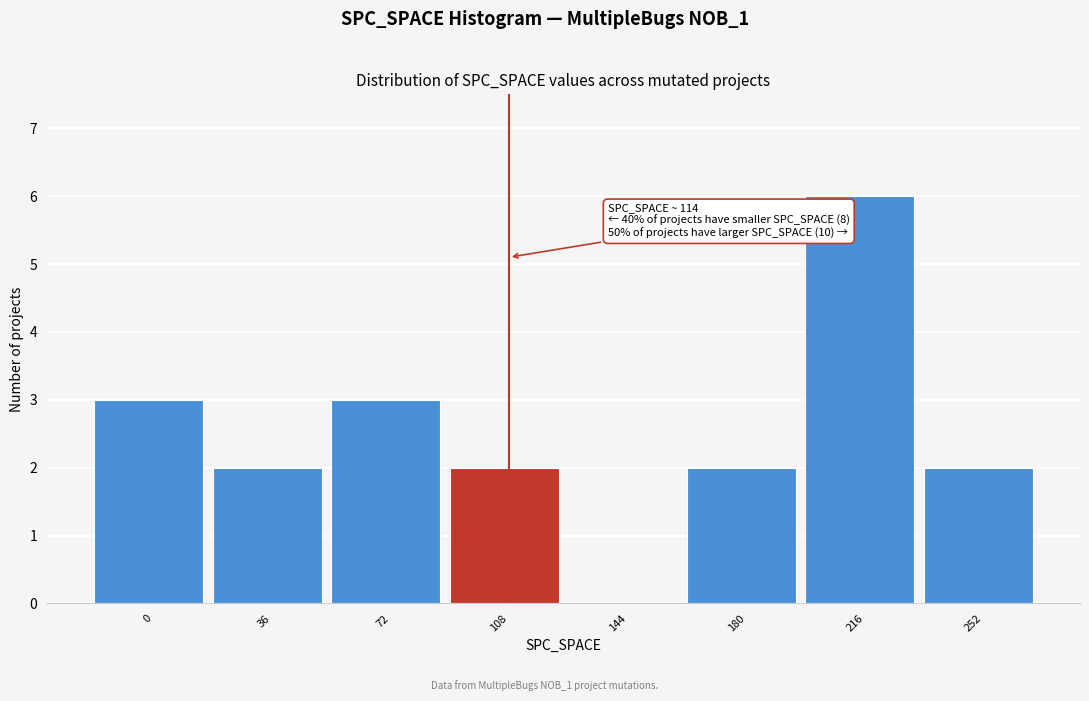

Reading left to right, transcribe all the data shown in this chart.

0=3	36=2	72=3	108=2	144=0	180=2	216=6	252=2